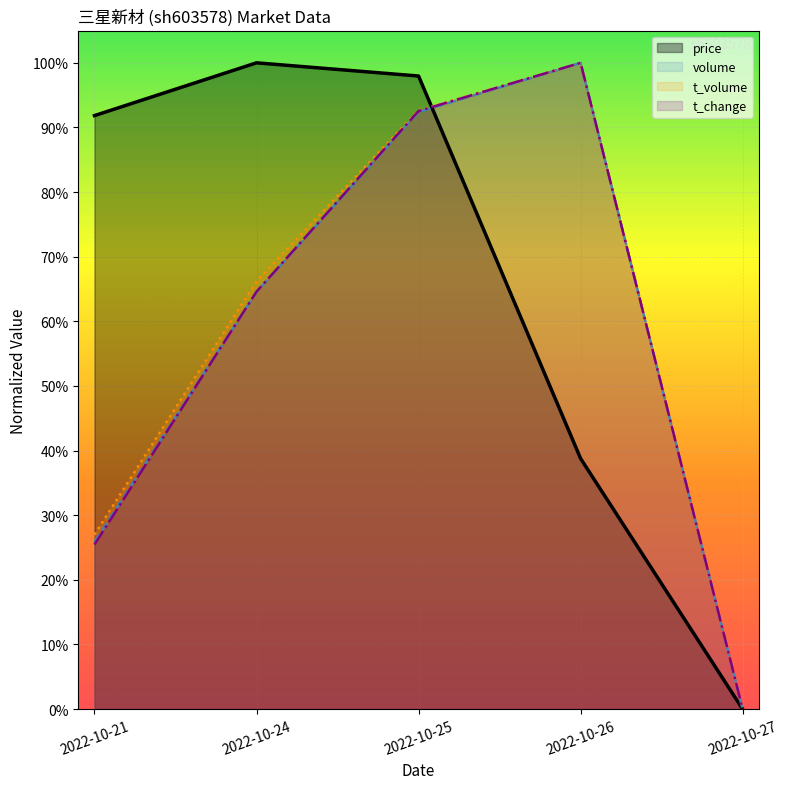

How many positive values does the price series have?

4